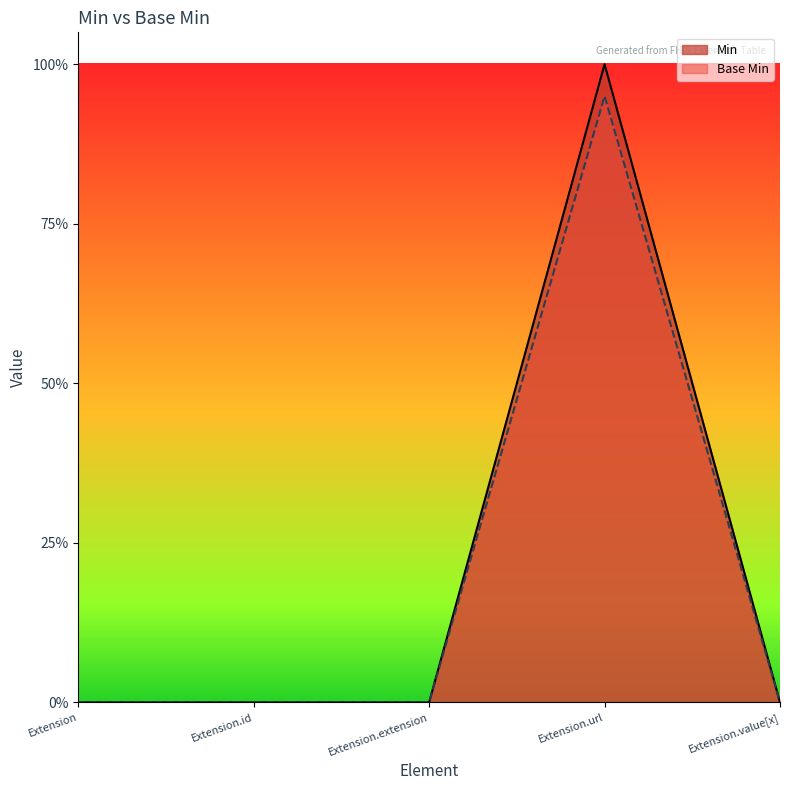

List the labels in order of Min value, smallest first.

Extension, Extension.id, Extension.extension, Extension.value[x], Extension.url